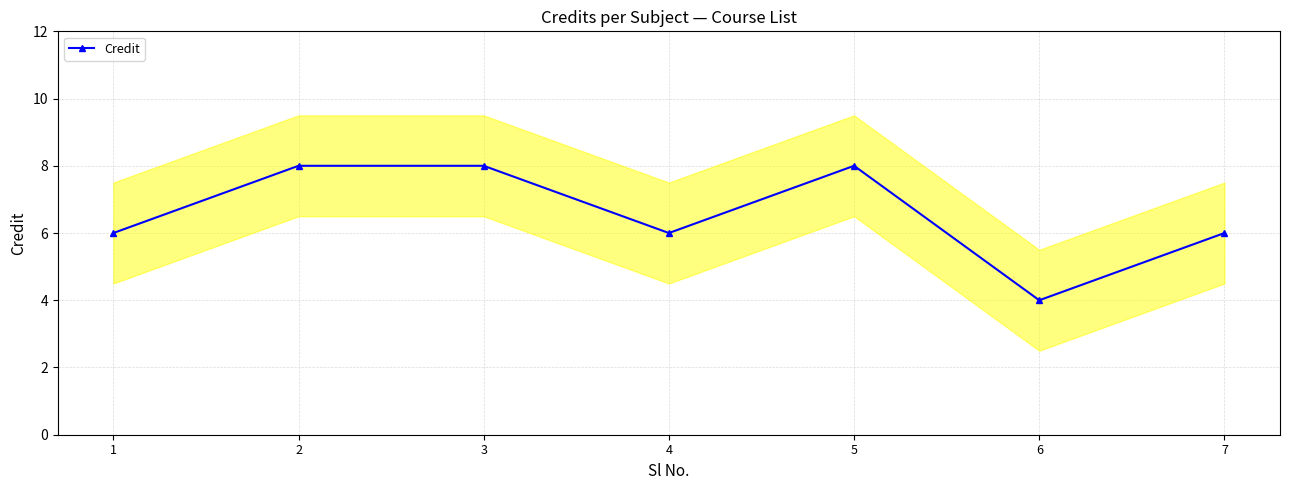

Between 5 and 1, which is larger?

5